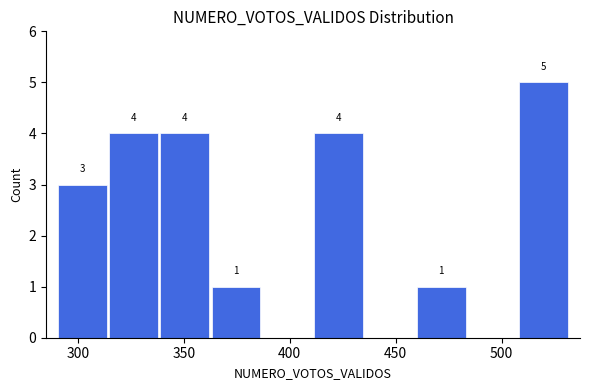

Which range on the x-axis has the tallest bar?

510 to 530